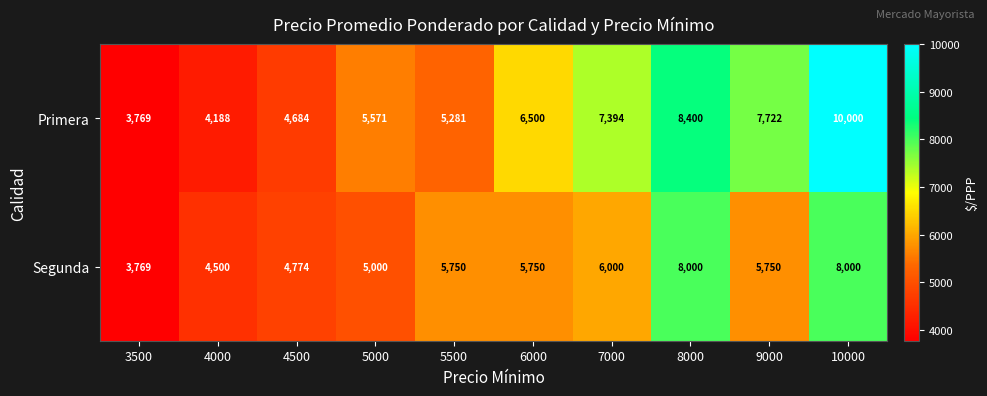

What is the maximum value for Segunda?

8000